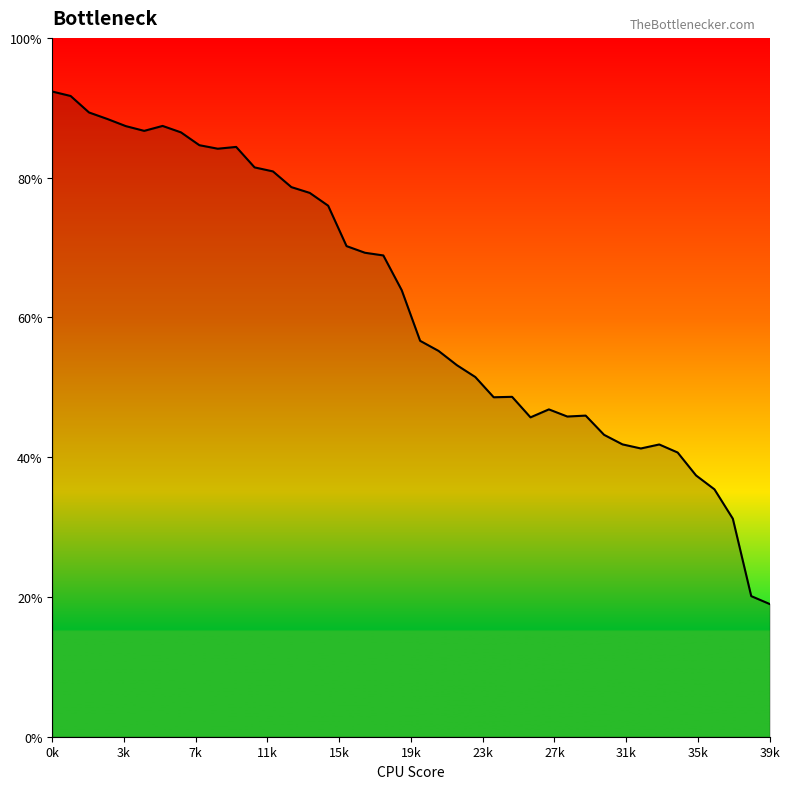

What is the difference between the maximum and minimum values?

73.3